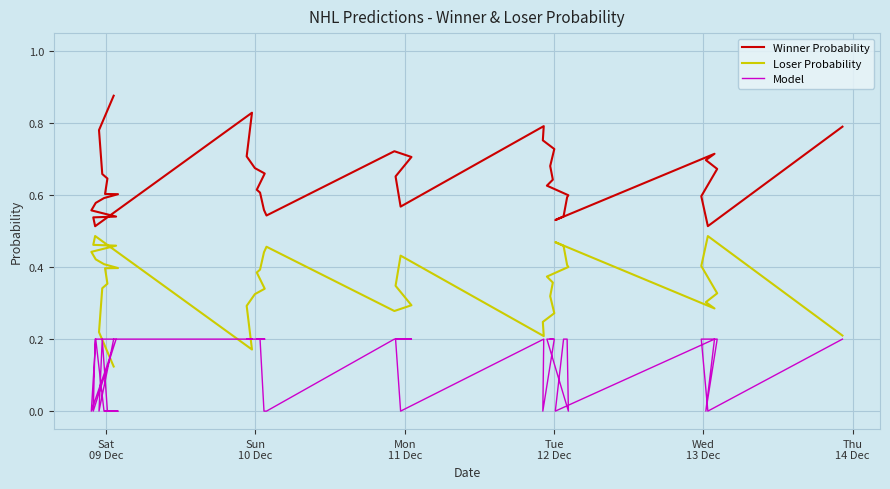

True or false: Winner Probability has more than 1 points higher than both neighbors.

True